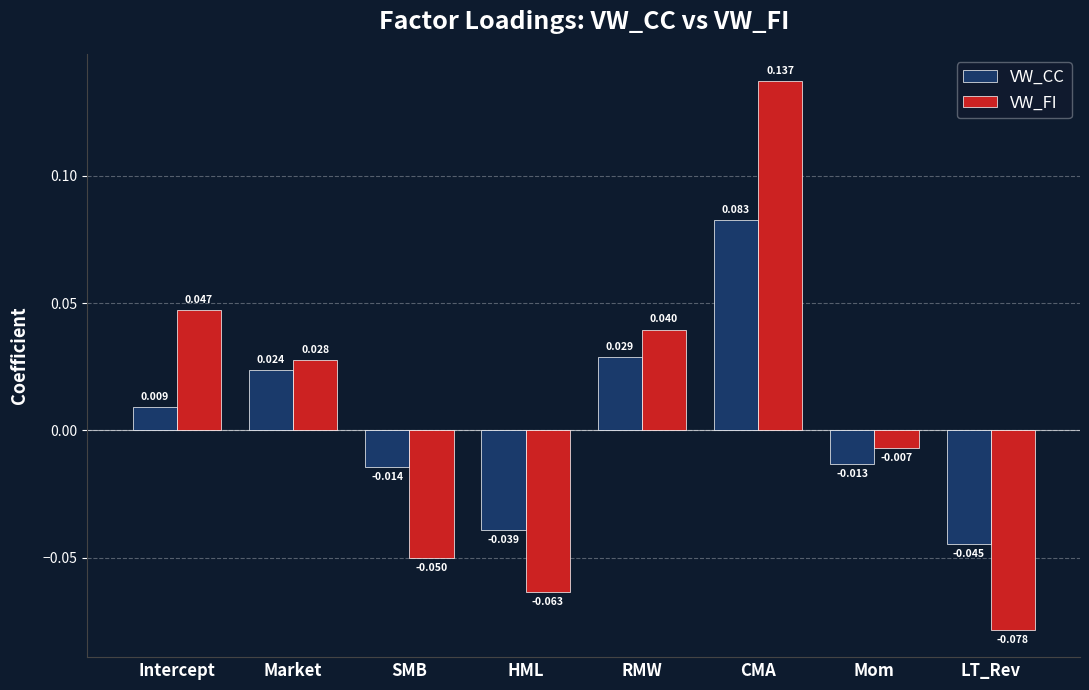

True or false: VW_CC has a value of -0.1 at HML.

False